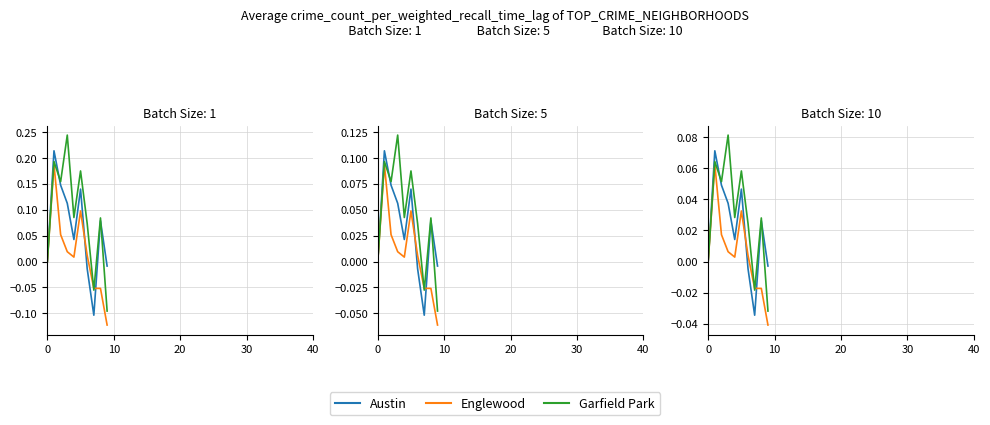

Does the chart display data point markers on the line(s)?

No